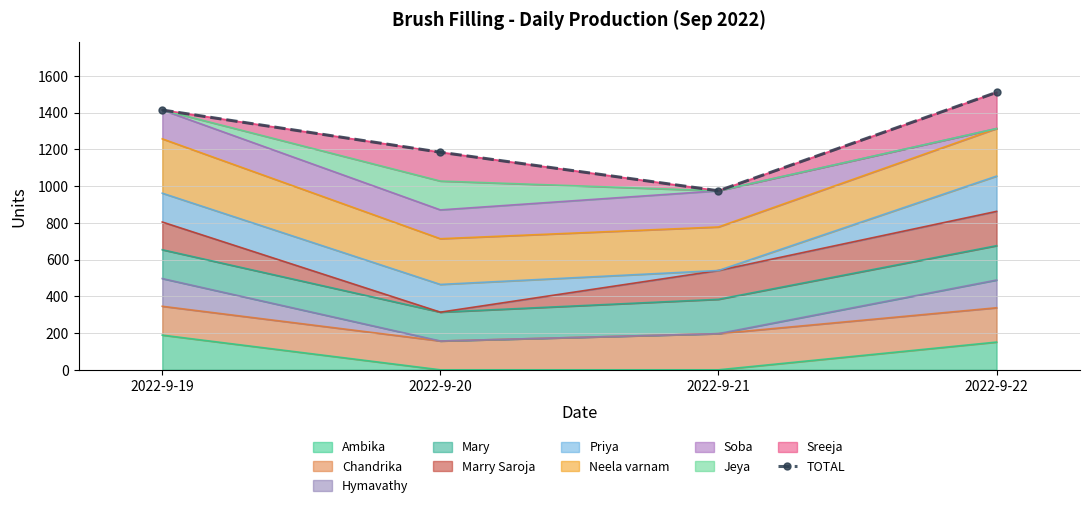

Where is the first local minimum?

2022-9-21